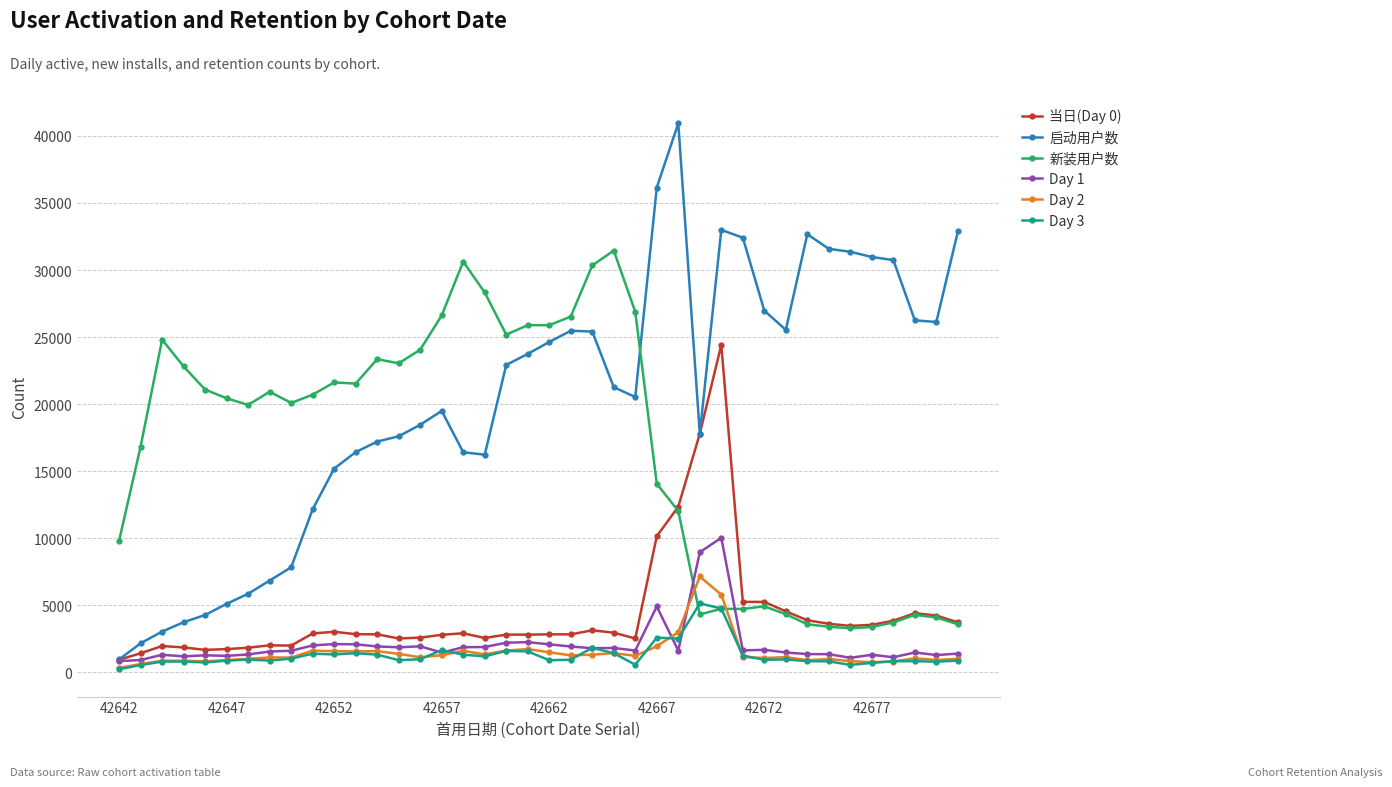

Does the chart have visible grid lines?

Yes